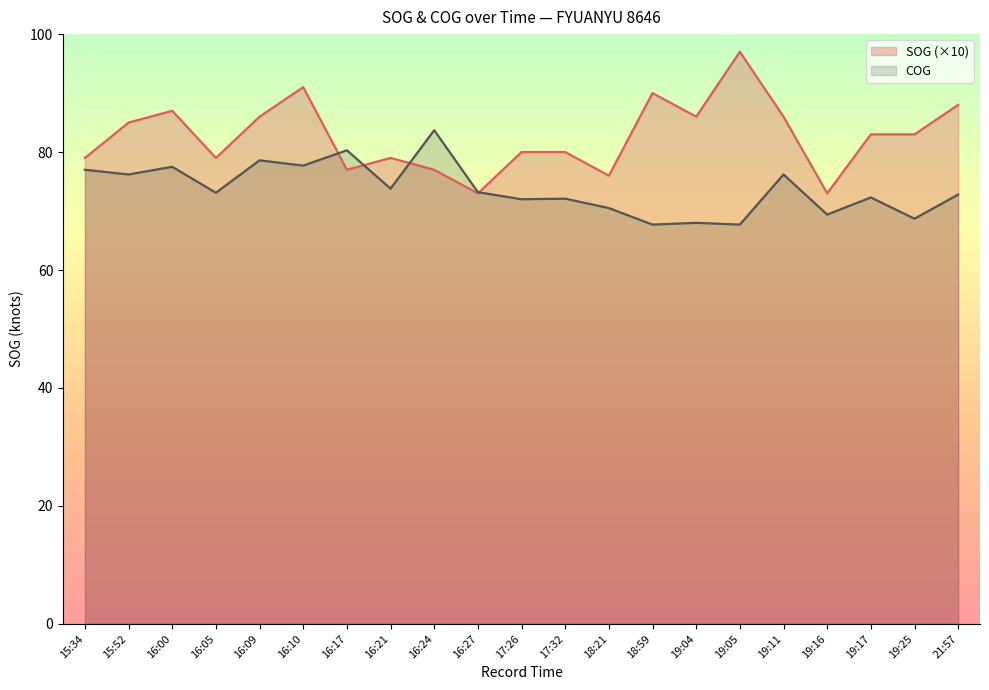

Is it true that COG equals 67.7 at 19:05?

True